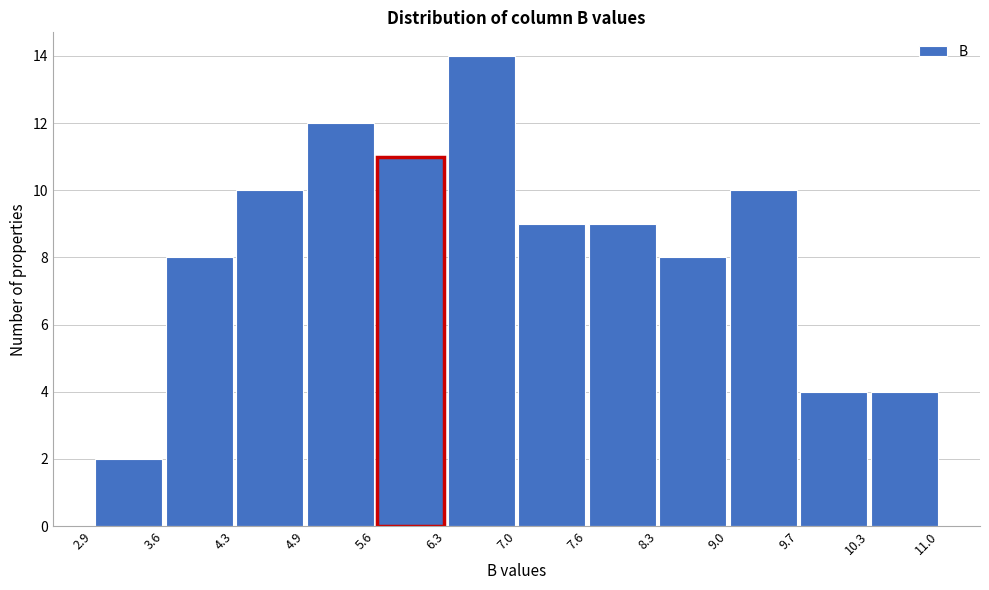

What is the height of the bar covering 4.3 to 4.9 on the x-axis? The values are not printed on the chart, so give them approximately, as read against the axis.

10